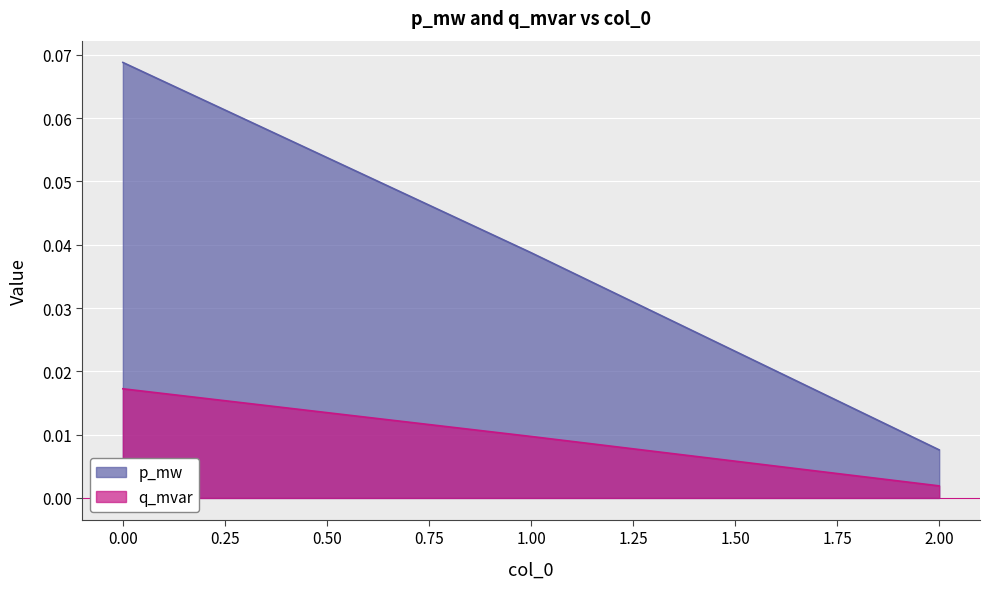

True or false: q_mvar has a value of 0.0 at 1.

True